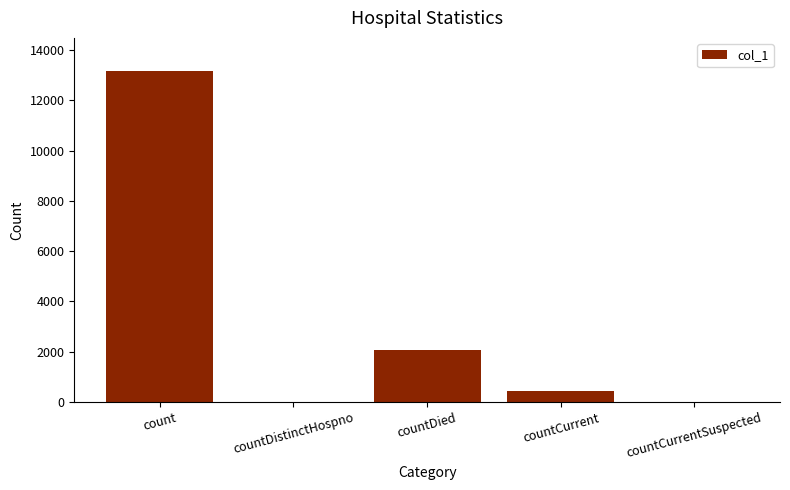

How many distinct data groups are displayed?

1